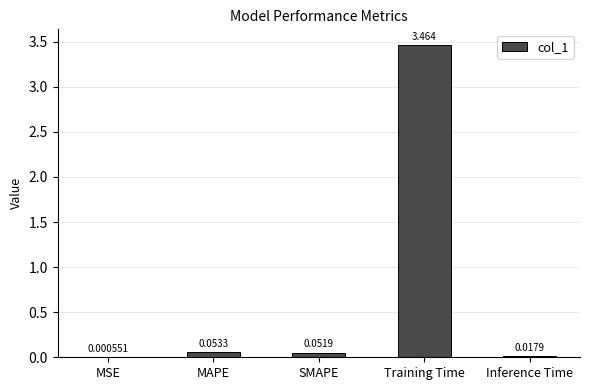

Are the bars horizontal?

No